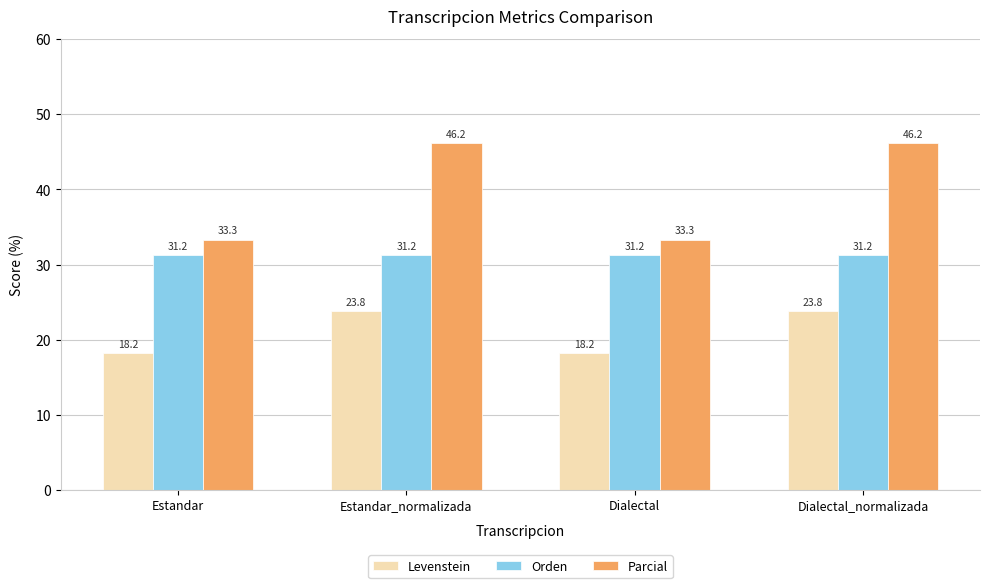

What is the sum of the Orden values at Dialectal_normalizada and Dialectal?

62.5